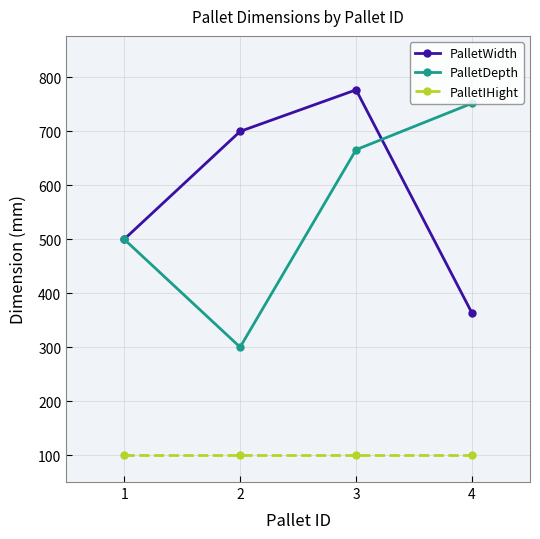

Between 2 and 3, which series saw the biggest shift?

PalletDepth